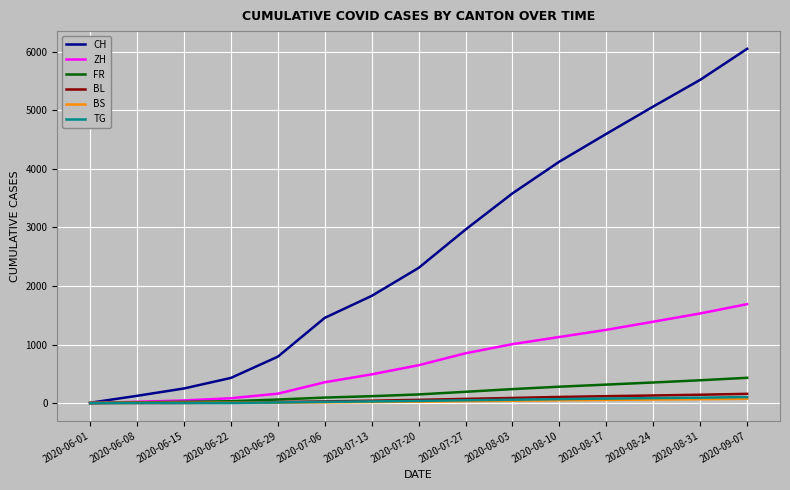

At which category does the chart reach its peak across all series?

2020-09-07